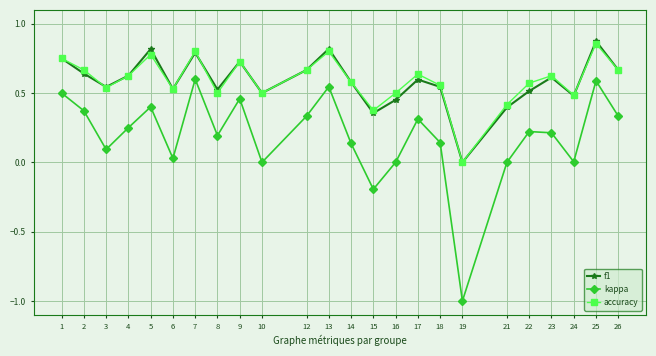

At which category is the sum across all series the highest?

25